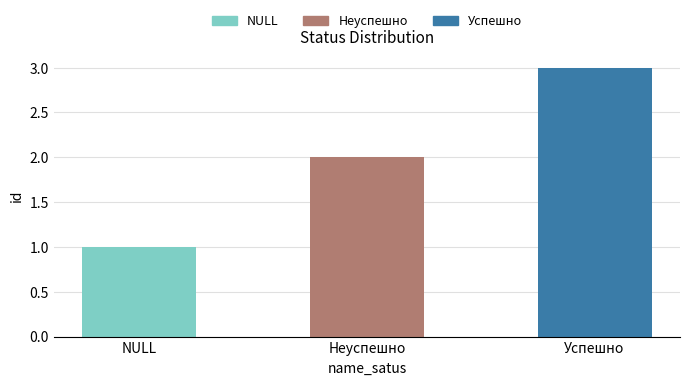

What is the change in value from NULL to Неуспешно?

+1